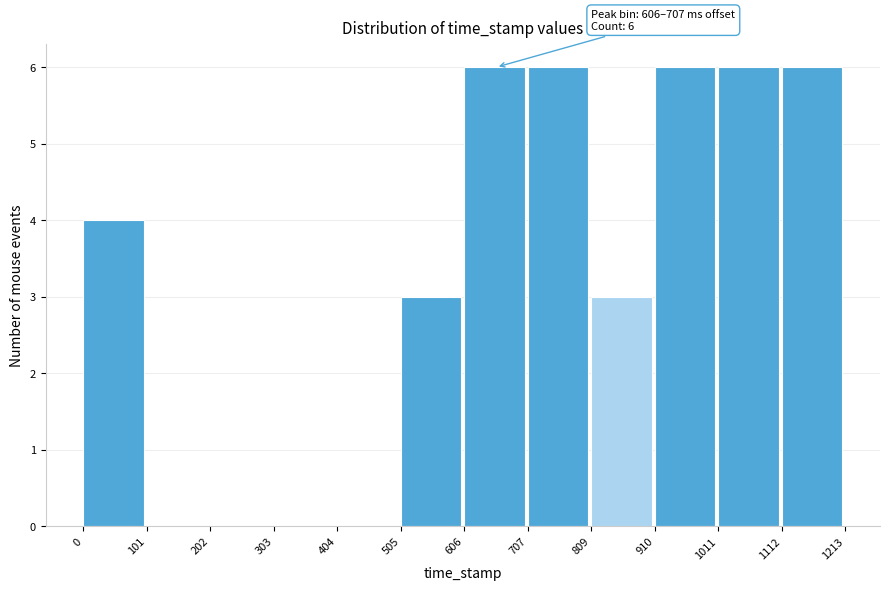

Reading left to right, list all the values displayed in this chart.

0=4	101=0	202=0	303=0	404=0	505=3	606=6	707=6	809=3	910=6	1011=6	1112=6